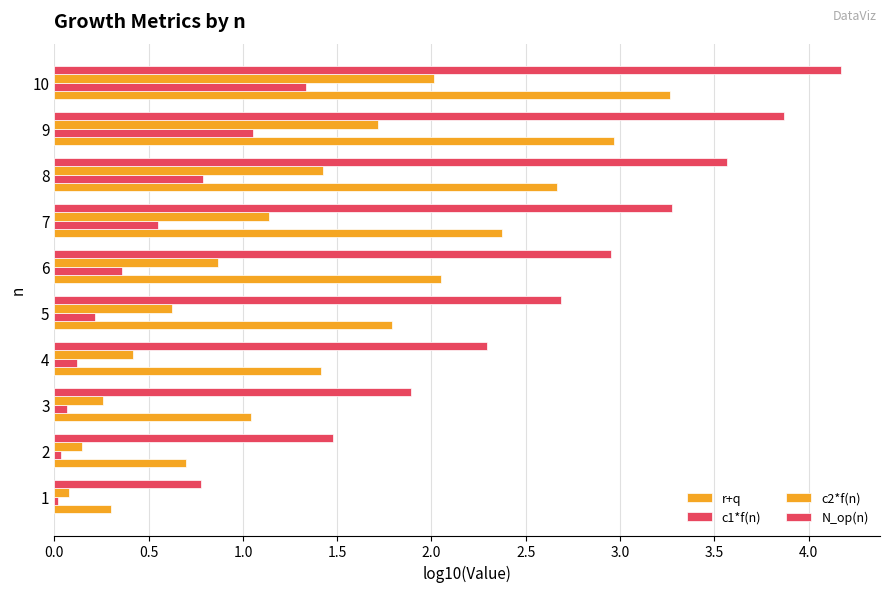

How many data points does each series have?

10